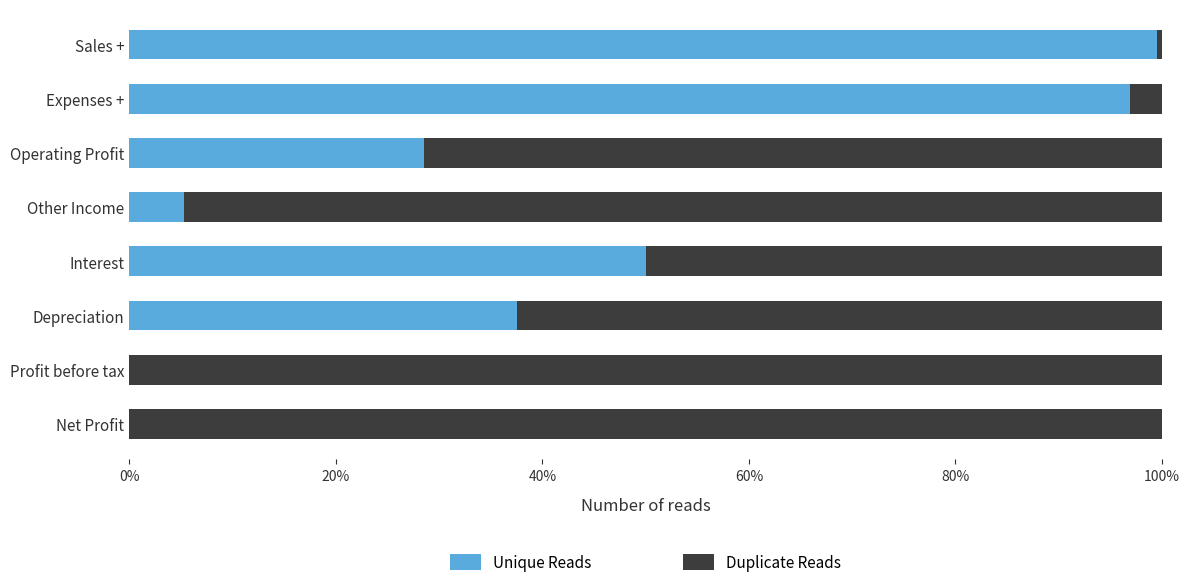

What is the total value across all series at Interest?

100.0